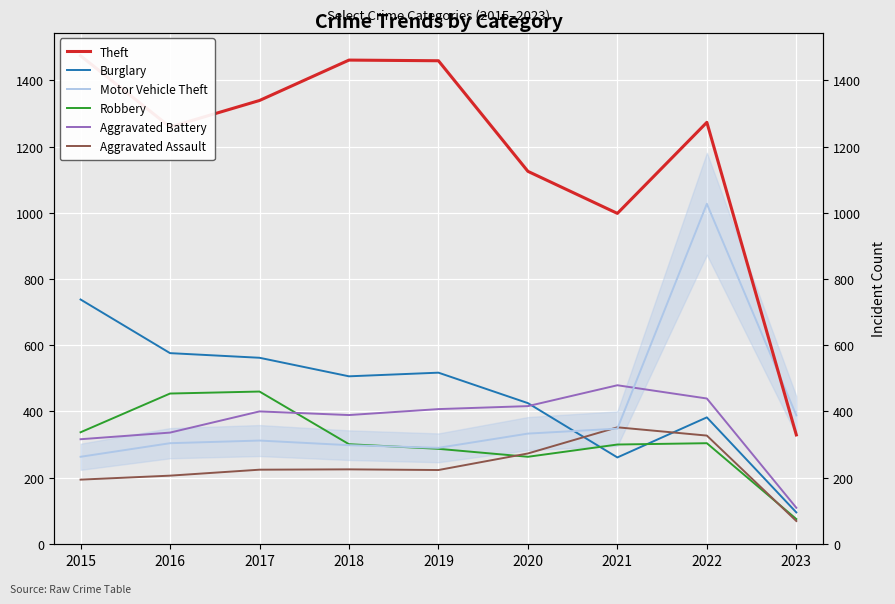

Where do Robbery and Burglary first cross each other?

2020 and 2021